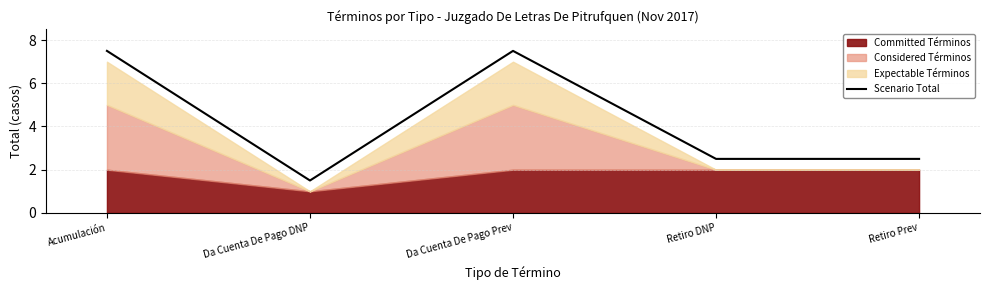

What is the sum of all values?

21.5